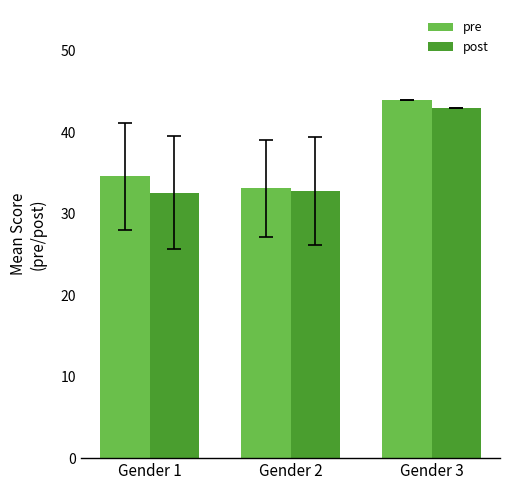

How many bars are there in total?

6